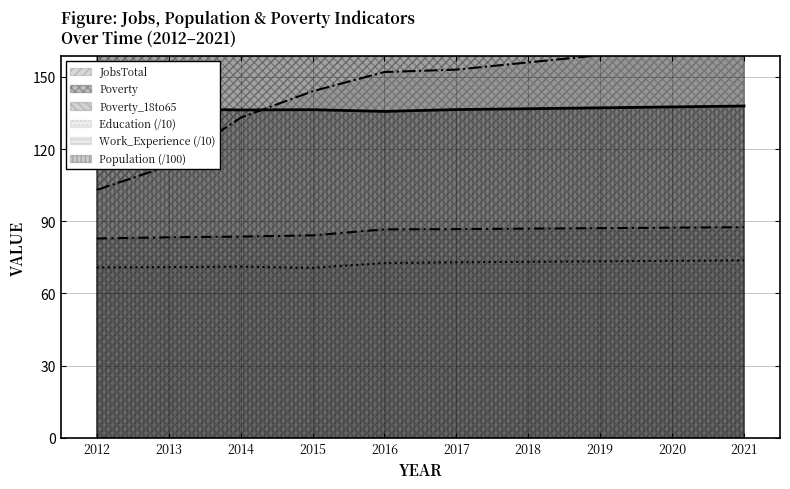

At how many categories does at least one series exceed 188?

10